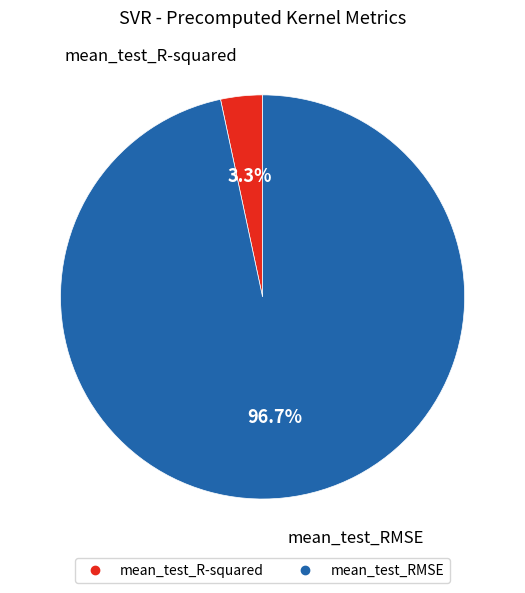

What percentage is the mean_test_RMSE slice, to the nearest percent?

97%